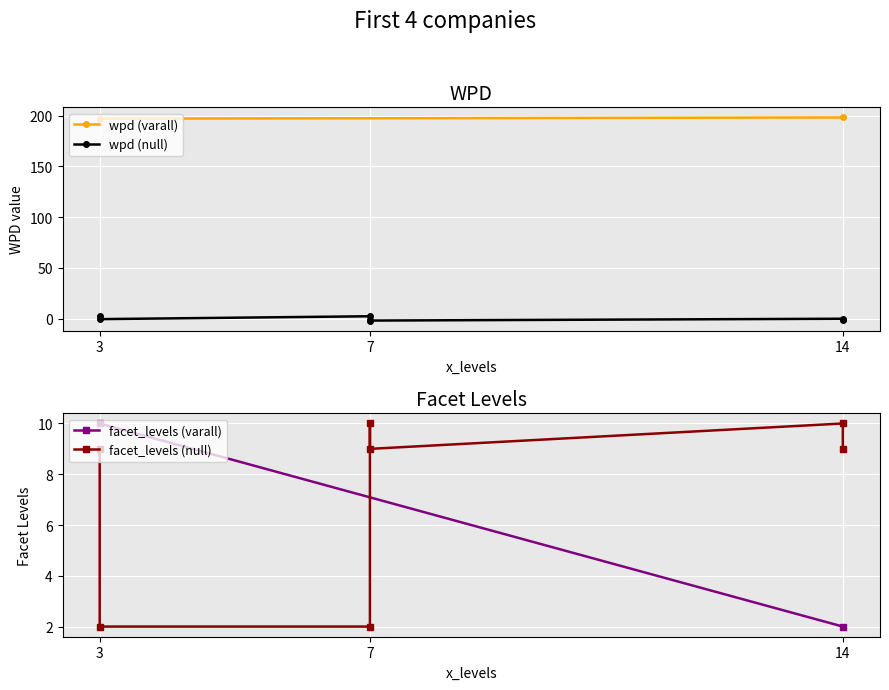

What is the maximum value for facet_levels?

10.0